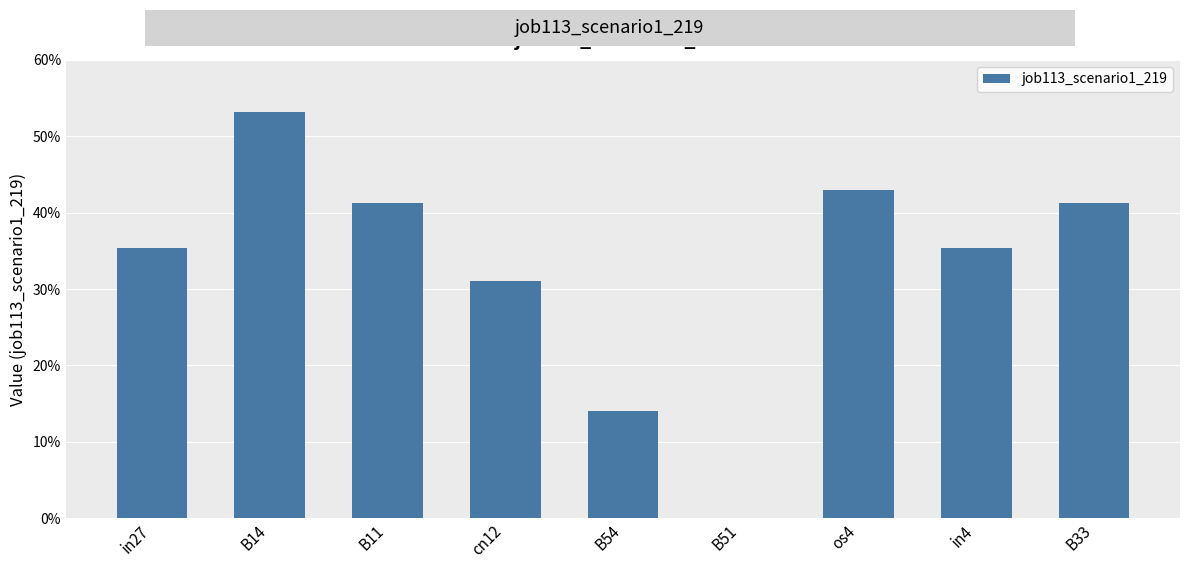

How many distinct data groups are displayed?

1